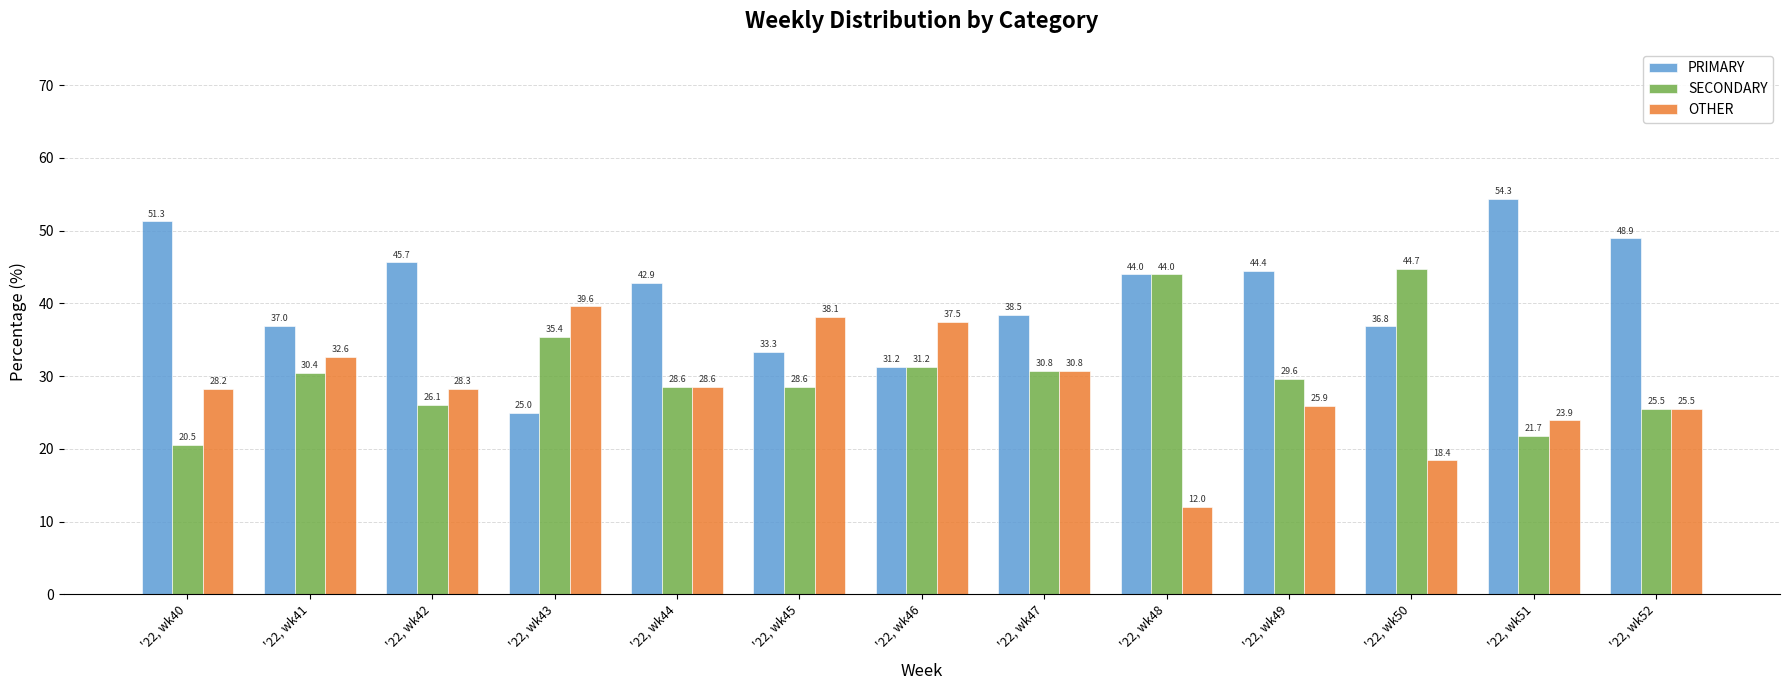

Where is OTHER nearest to the value 25?

'22, wk52